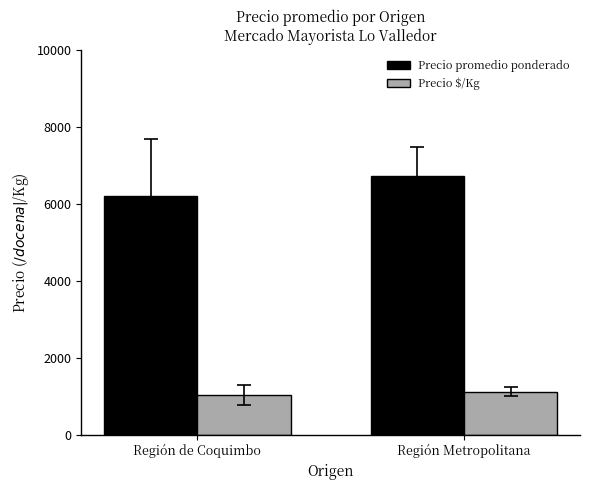

At which label does Precio promedio ponderado reach its peak?

Región Metropolitana